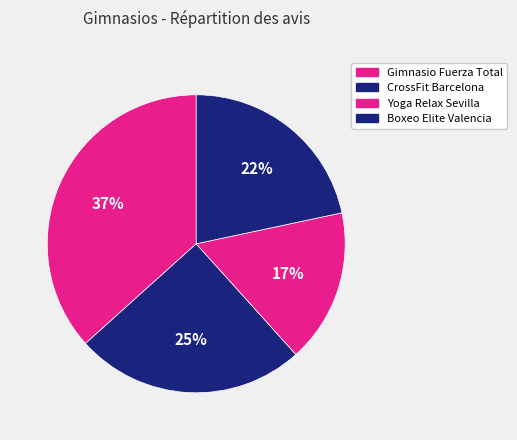

Does any single category account for the majority?

No